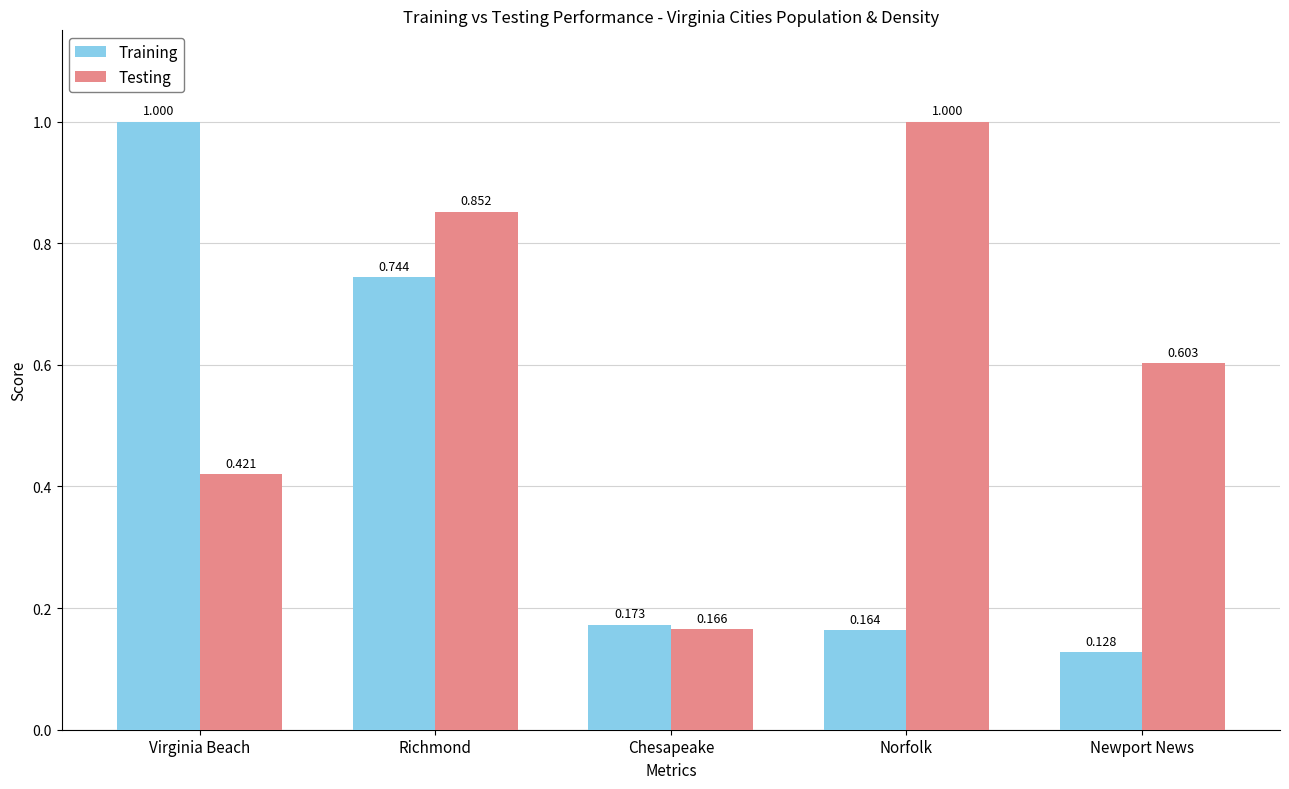

At which label does Testing reach its peak?

Norfolk